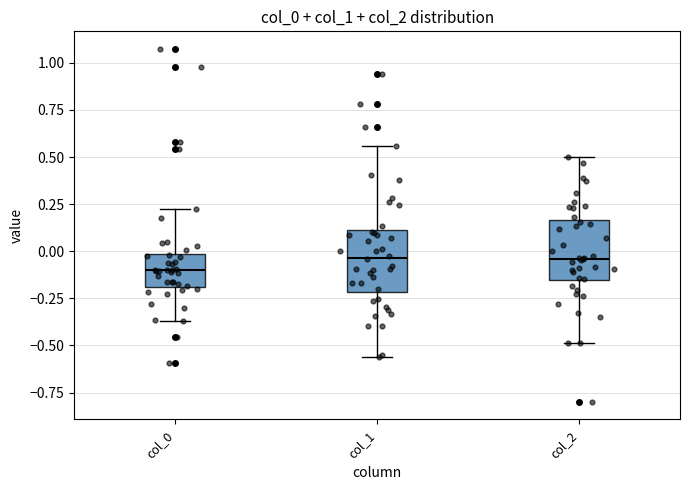

Which box's median line is the lowest?

col_0